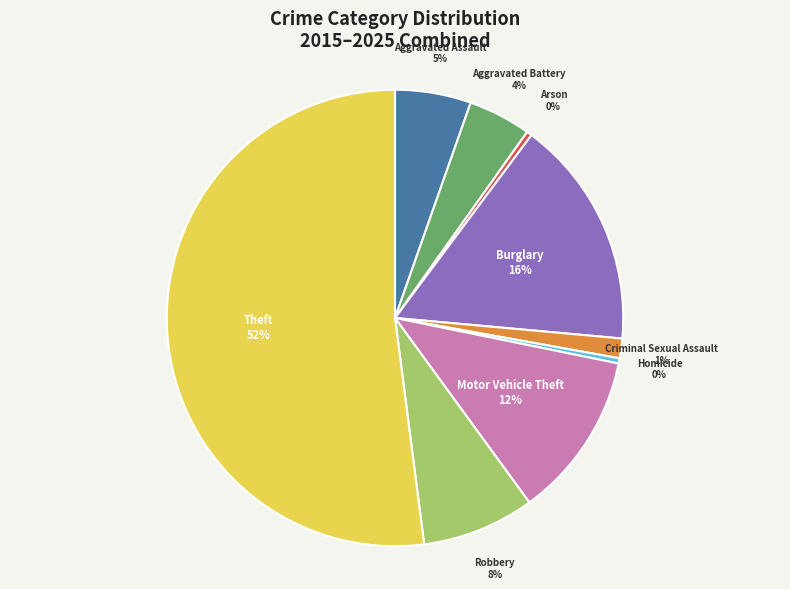

Which has a higher value, Homicide or Theft?

Theft